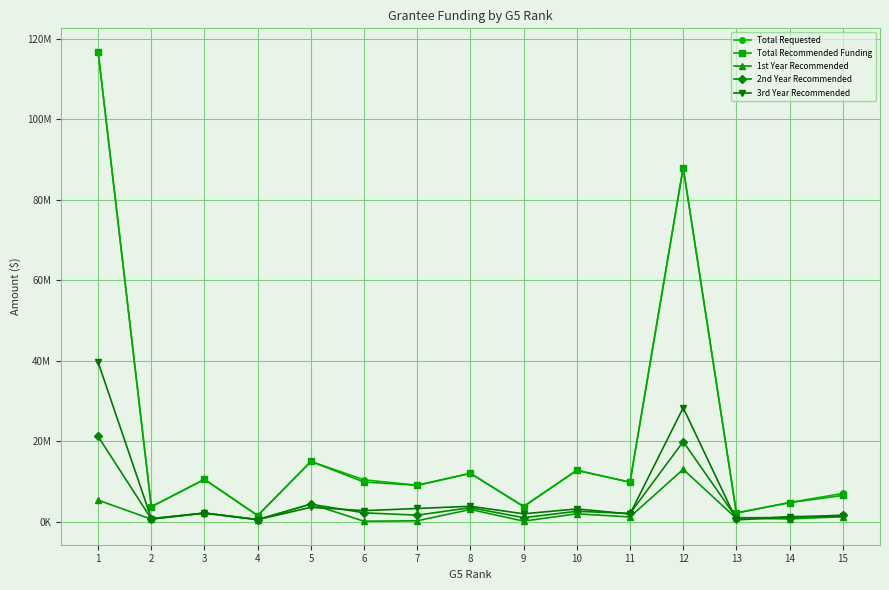

Where is 2nd Year Recommended nearest to the value 10828828?

5